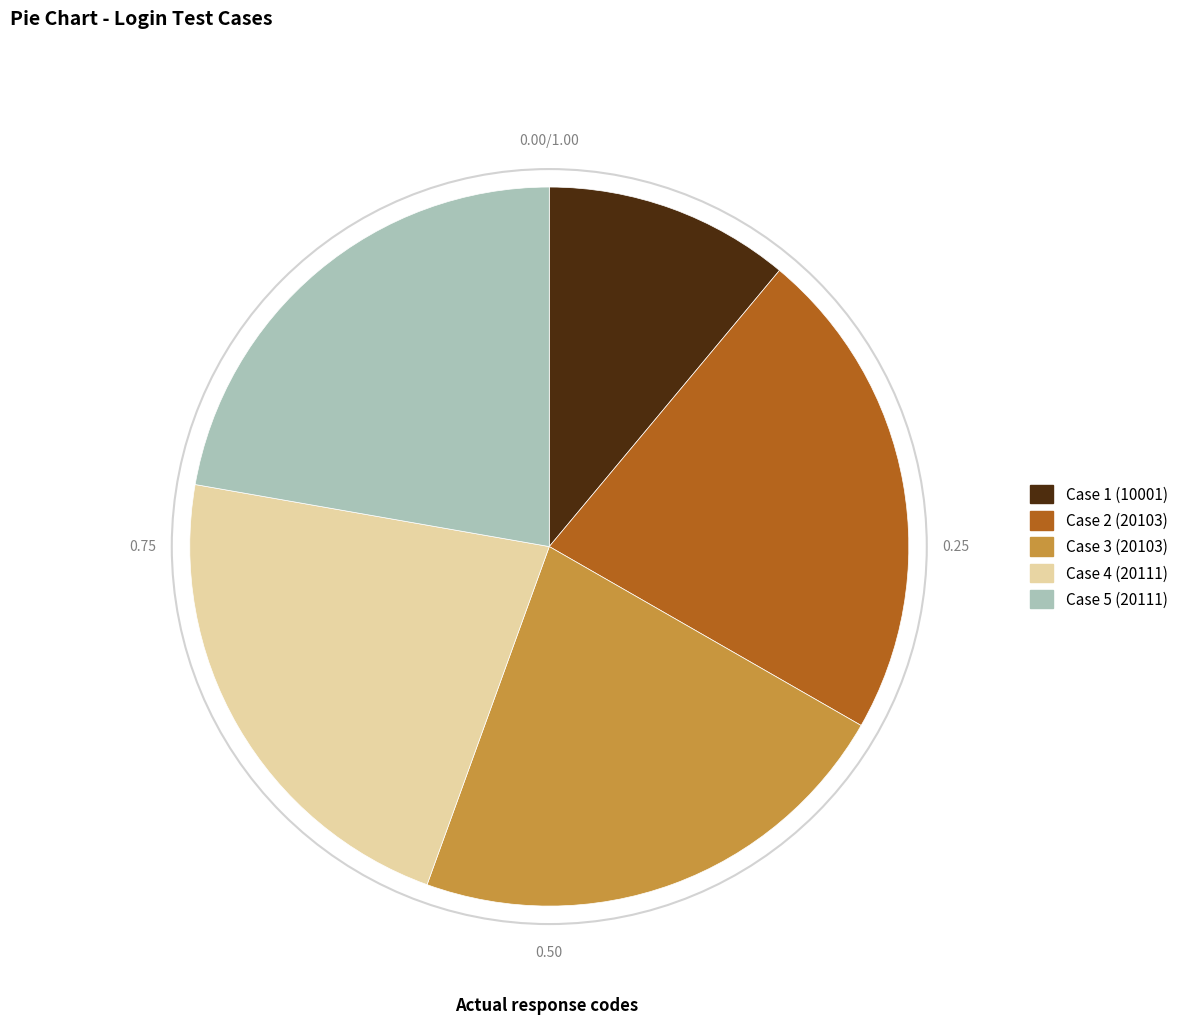

Count the number of slices in the pie.

5